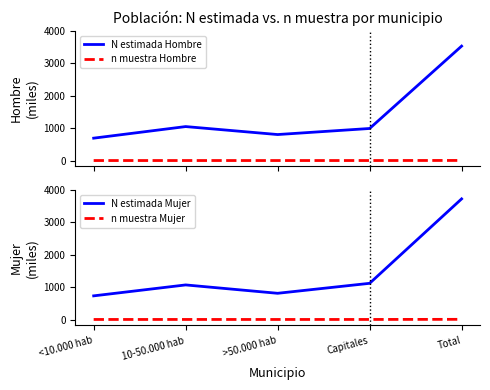

Count the number of categories in the chart.

5